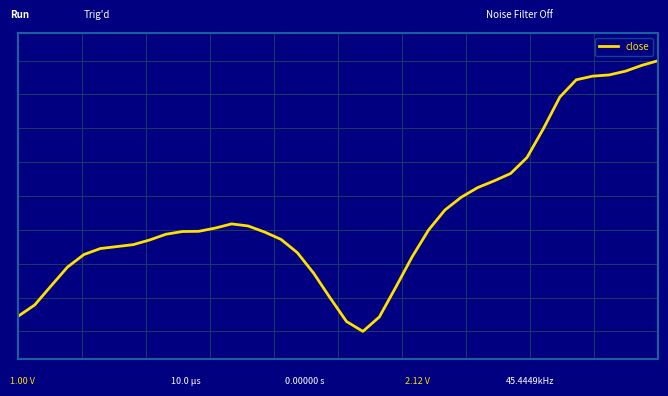

Does the chart display data point markers on the line(s)?

No